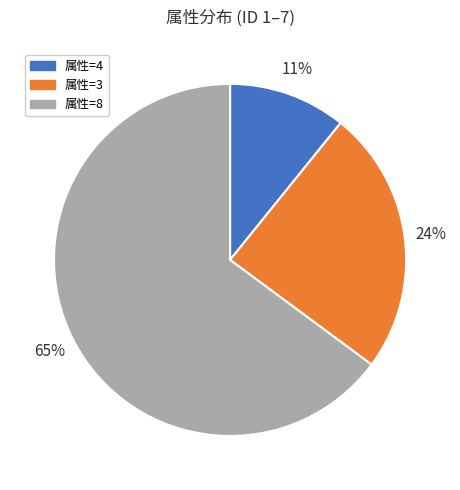

To the nearest percent, what is the difference between the largest and smallest slice percentages?

54%